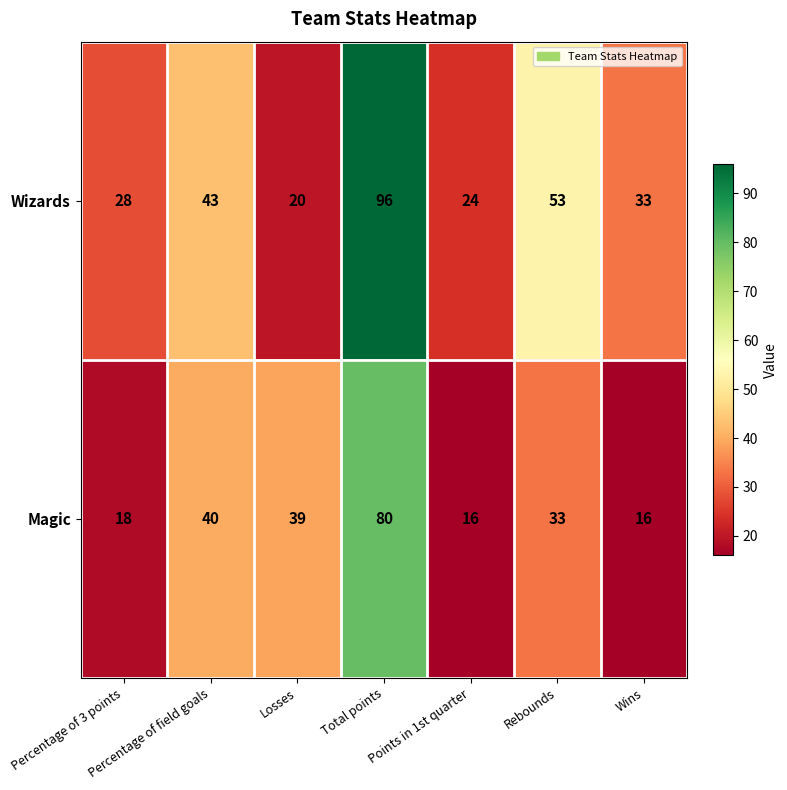

Which series changed the most between Losses and Rebounds?

Wizards